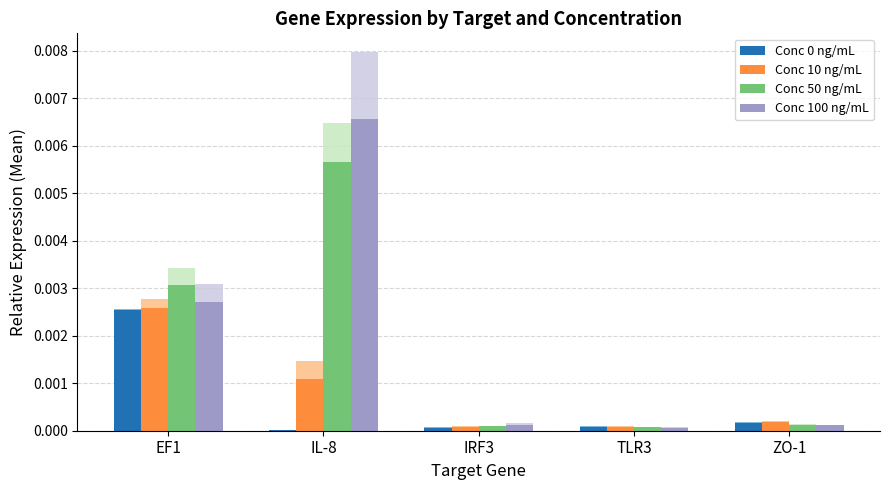

Count the number of categories in the chart.

5